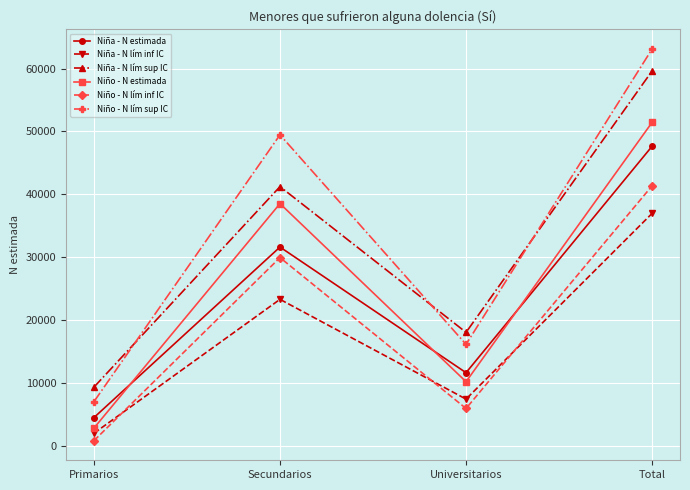

What is the sum of the Niña - N lím inf IC values at Universitarios and Primarios?

9343